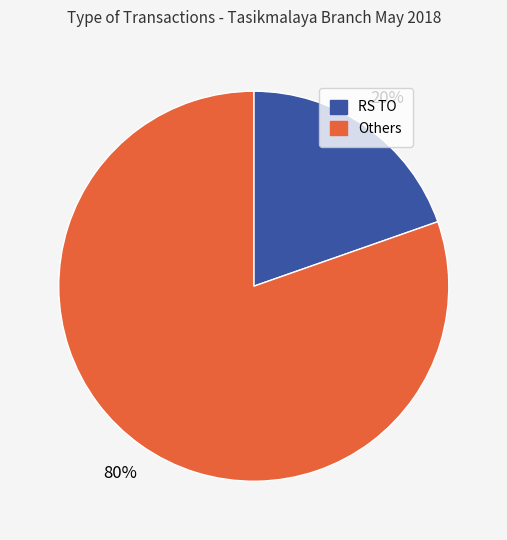

To the nearest percent, what is the combined percentage of Others and RS TO?

100%